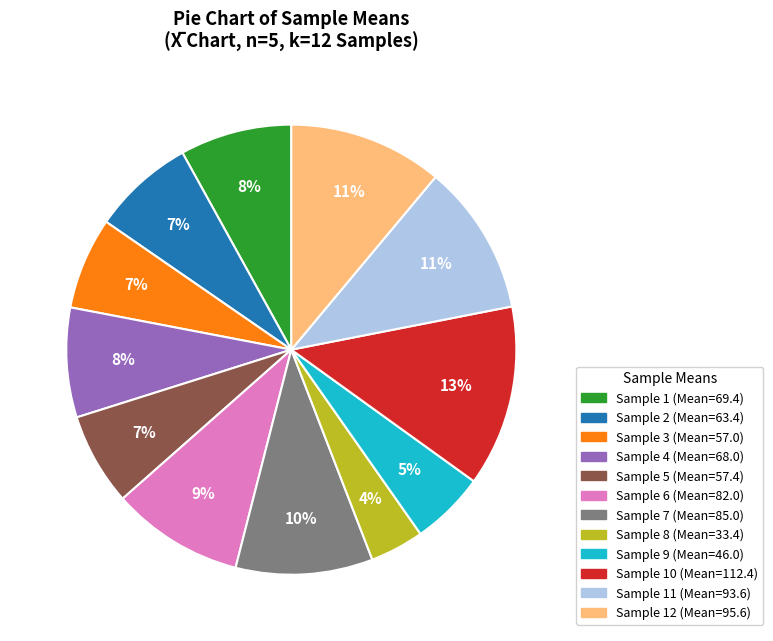

Is there any slice that represents more than half of the pie?

No